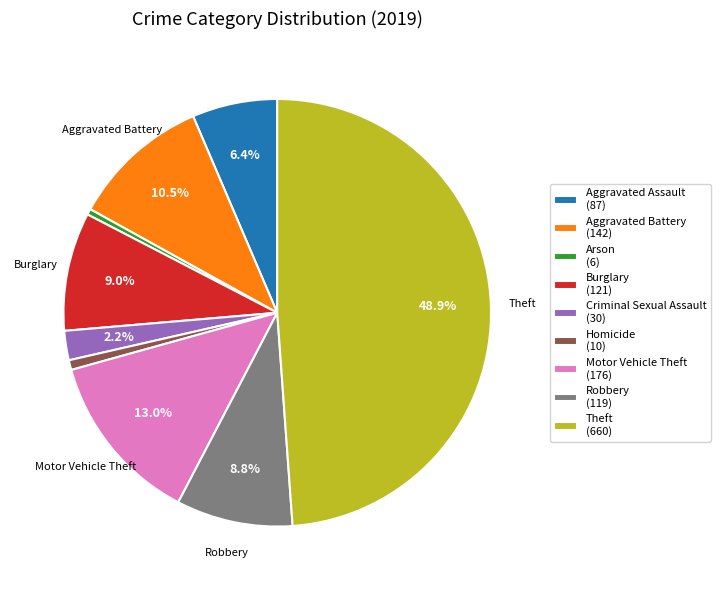

Do Aggravated Battery (142) and Theft (660) together represent more than half of the pie?

Yes